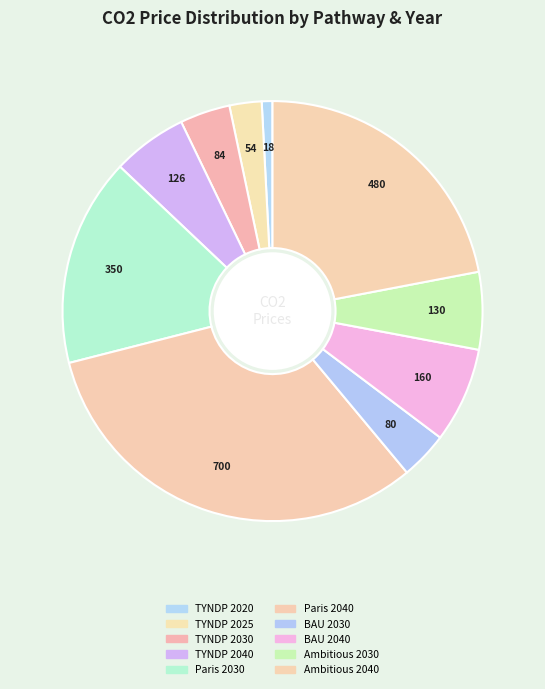

True or false: BAU 2040 accounts for 1% of the total.

False